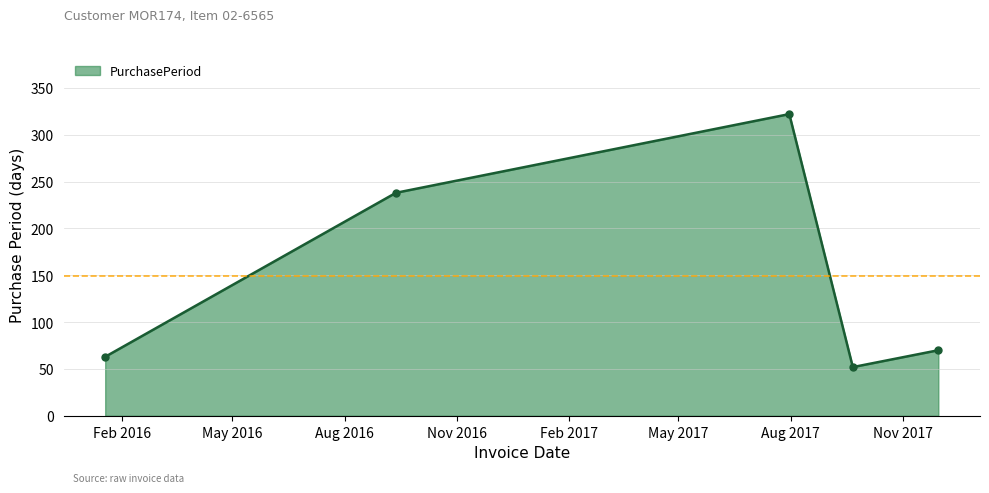

What is the sum of all values?

745